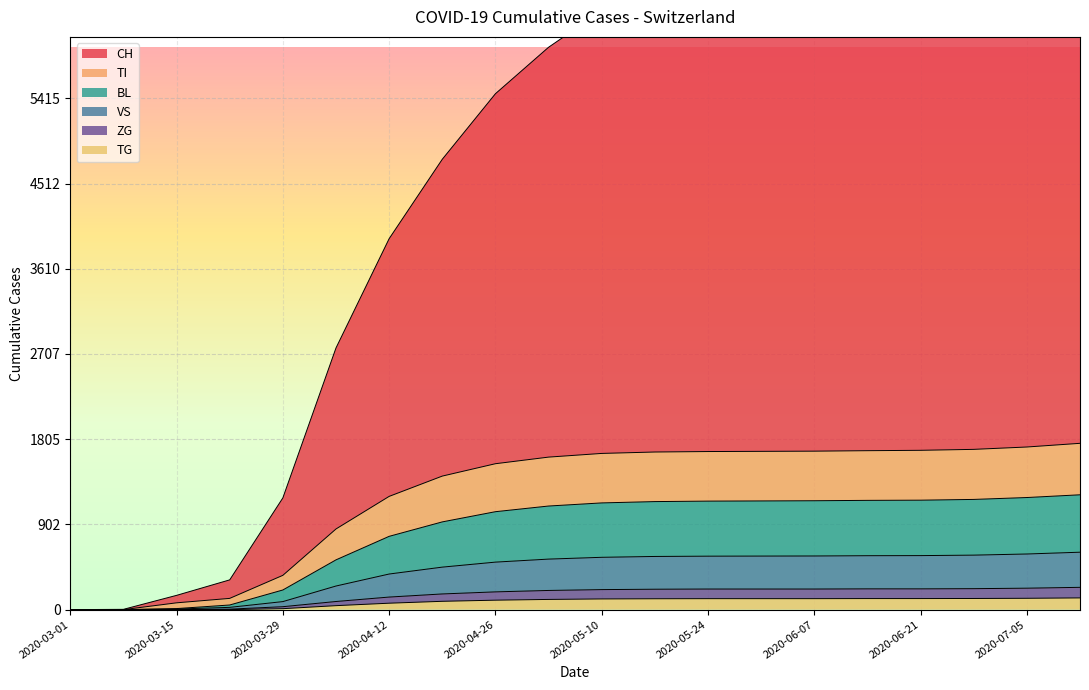

List the series in order of their peak value, lowest first.

TG, ZG, VS, BL, TI, CH